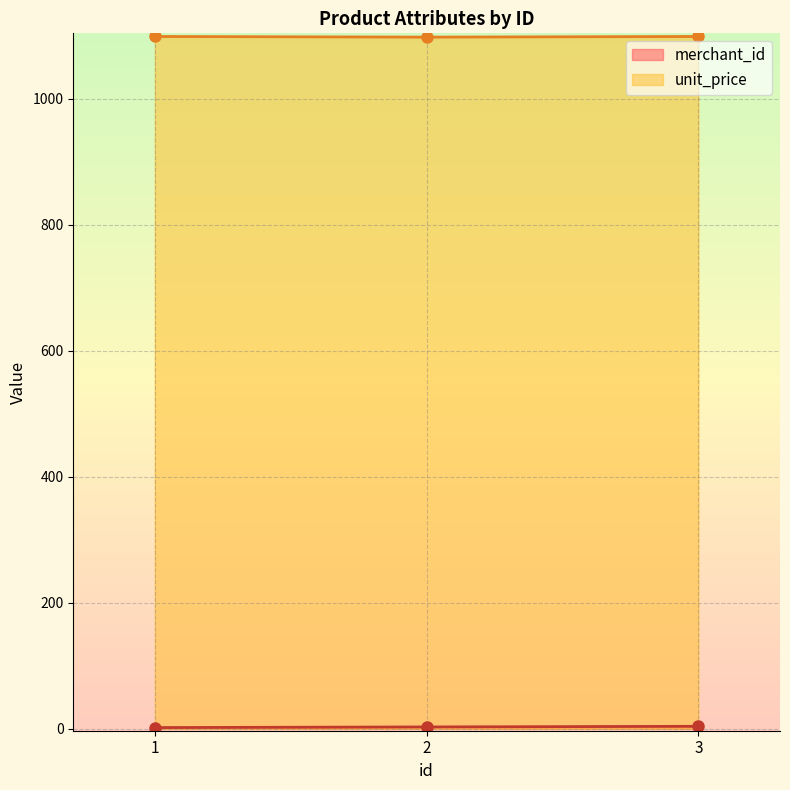

Reading left to right, what are all the values shown in this chart?

merchant_id: 2	3	4
unit_price: 1099	1098	1099